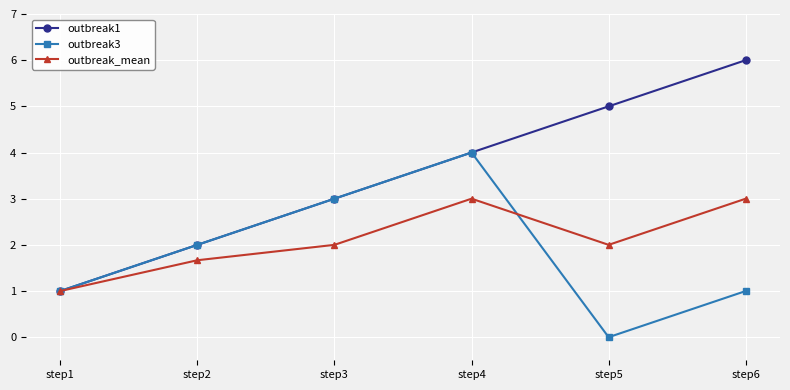

Reading left to right, extract all data points from this chart.

outbreak1: 1.0	2.0	3.0	4.0	5.0	6.0
outbreak3: 1.0	2.0	3.0	4.0	0.0	1.0
outbreak_mean: 1.0	1.7	2.0	3.0	2.0	3.0